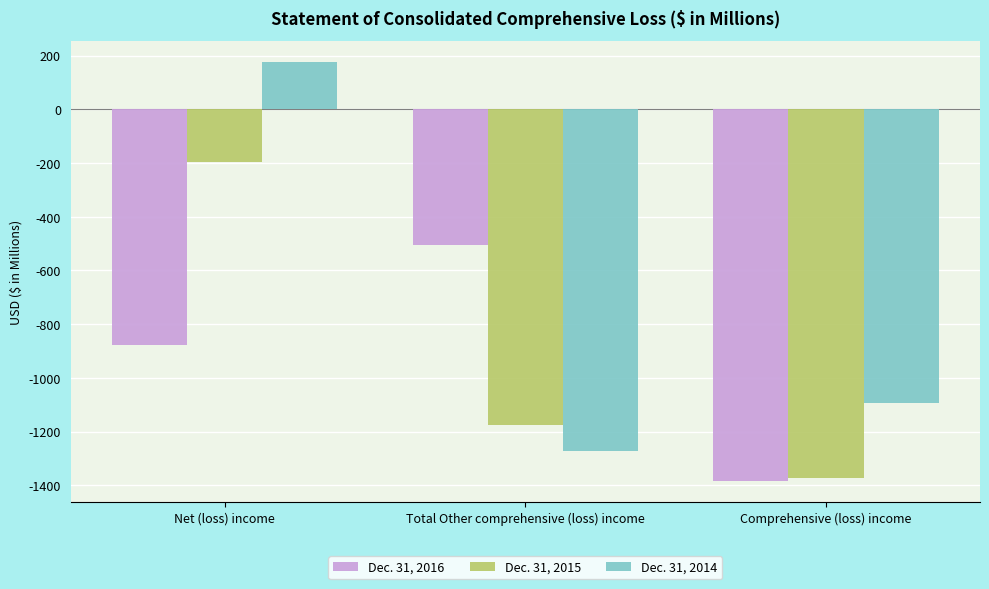

List the labels in order of Dec. 31, 2014 value, smallest first.

Total Other comprehensive (loss) income, Comprehensive (loss) income, Net (loss) income